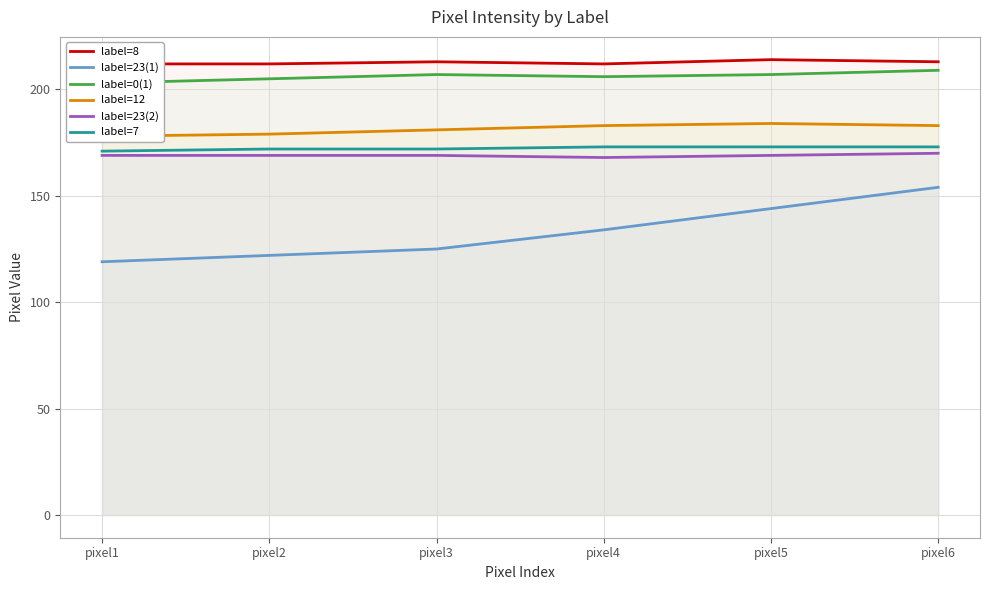

What is the sum of all label=12 values?

1088